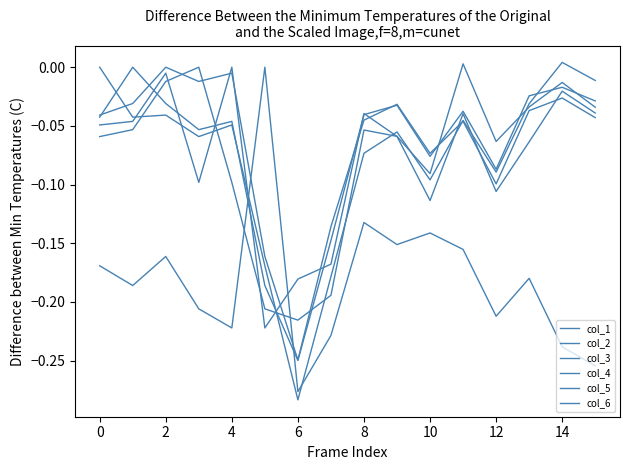

Does the chart display data point markers on the line(s)?

No